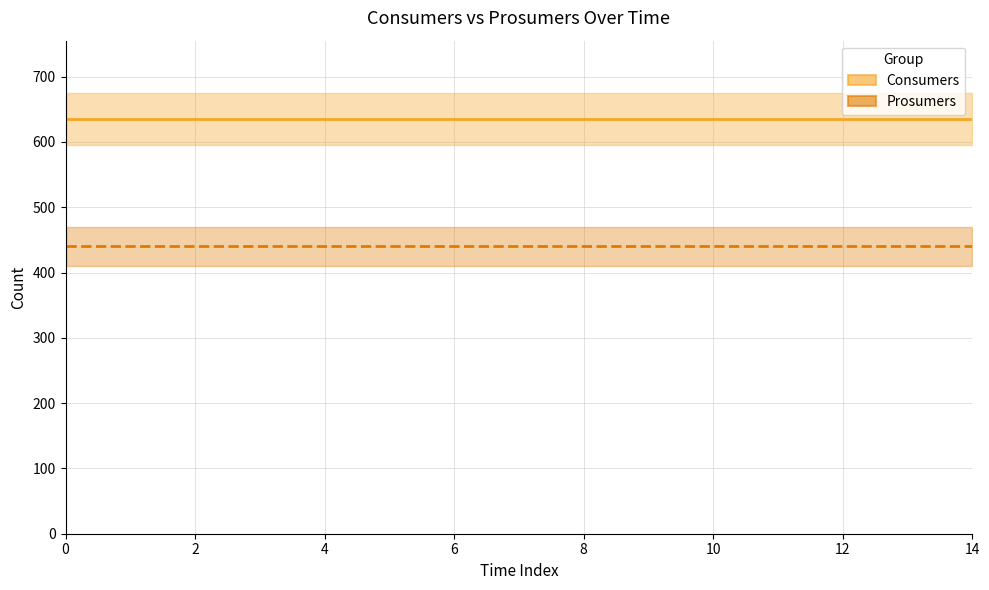

Does the chart display data point markers on the line(s)?

No